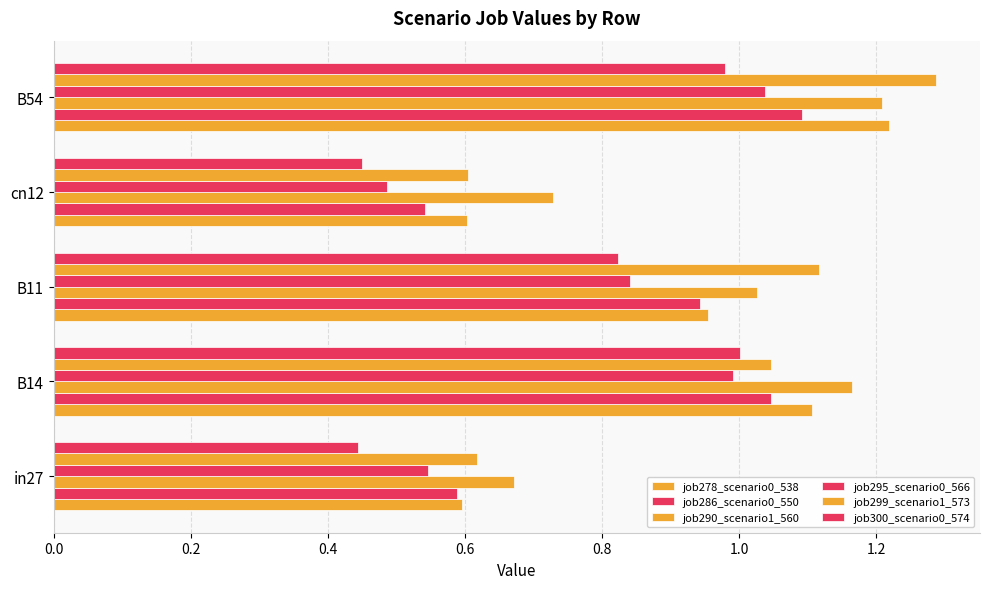

How many categories are shown in the chart?

5